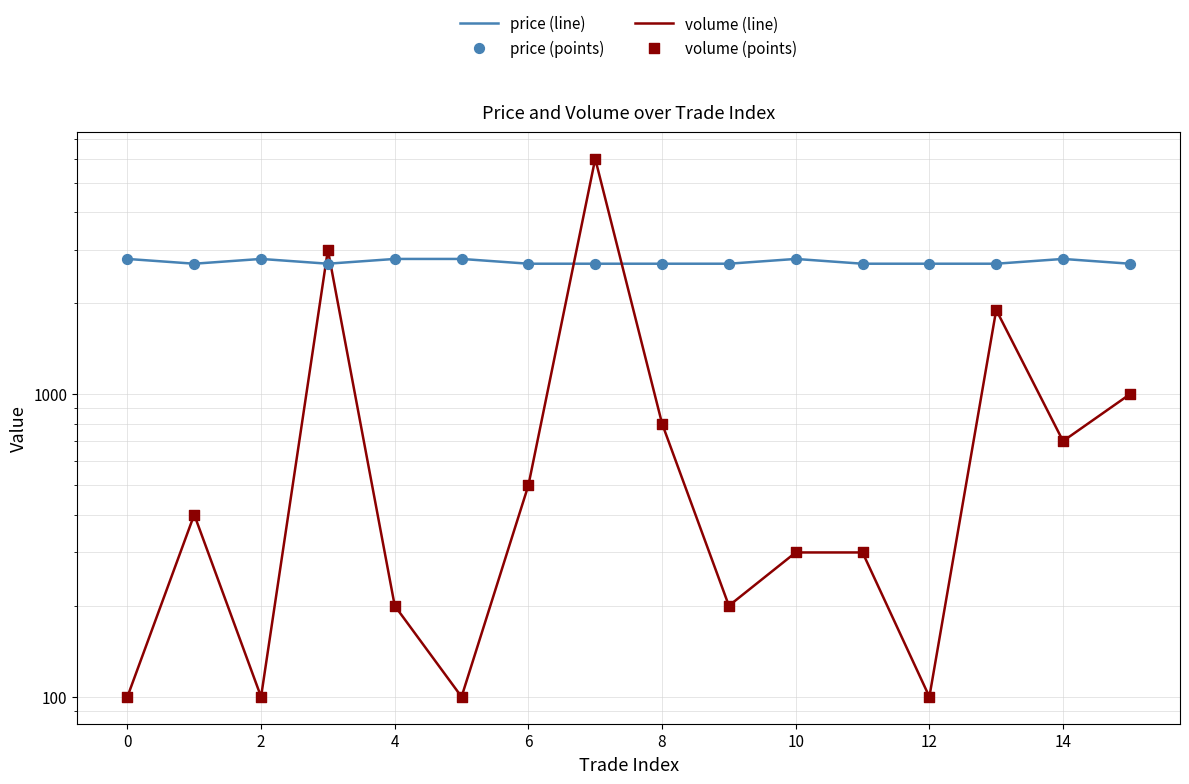

What are all the series names shown in the legend?

price (line), volume (line), price (points), volume (points)